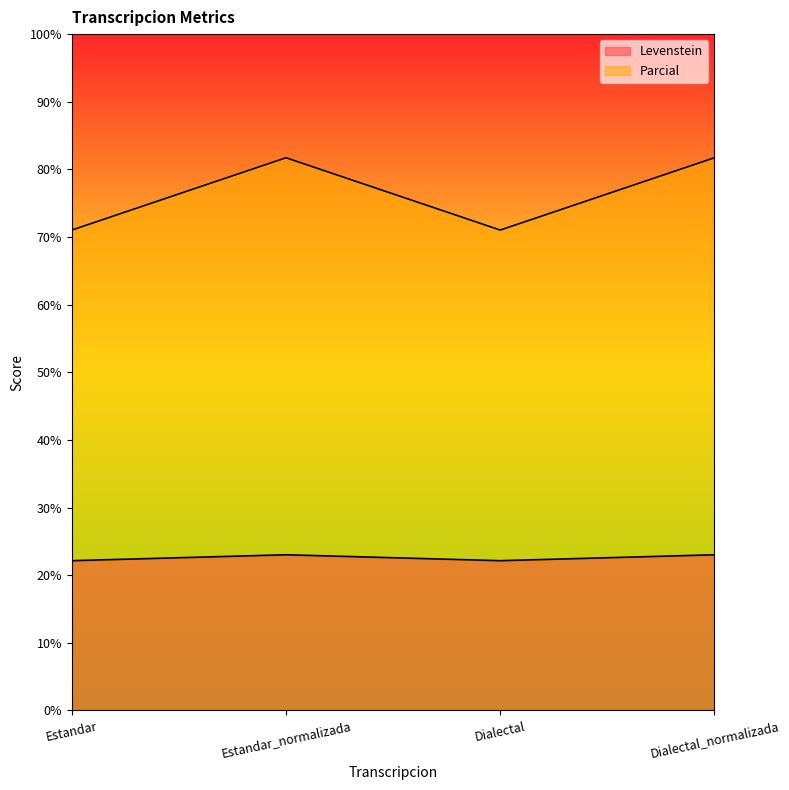

True or false: Levenstein and Parcial cross at least once.

False